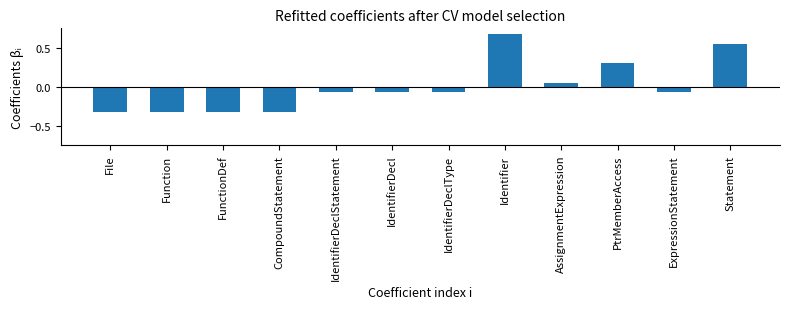

Is it true that the value at Identifier is 0.3?

False